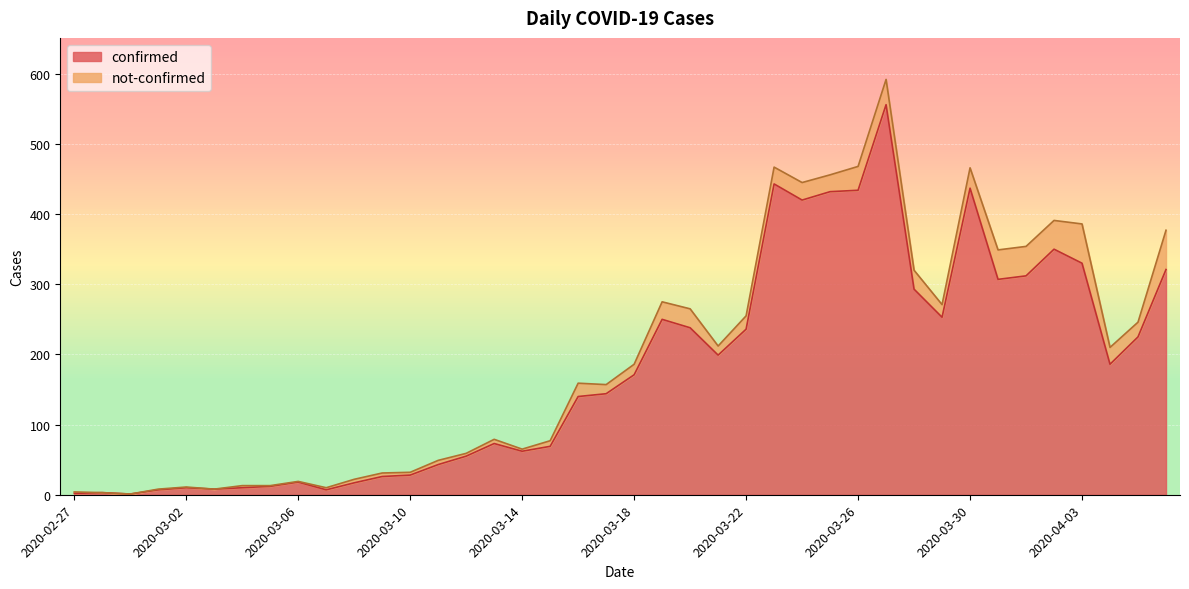

Reading left to right, extract all data points from this chart.

2020-02-27=2	2020-02-28=3	2020-02-29=1	2020-03-01=7	2020-03-02=10	2020-03-03=8	2020-03-04=10	2020-03-05=12	2020-03-06=18	2020-03-07=7	2020-03-08=17	2020-03-09=26	2020-03-10=28	2020-03-11=43	2020-03-12=55	2020-03-13=73	2020-03-14=62	2020-03-15=69	2020-03-16=140	2020-03-17=144	2020-03-18=171	2020-03-19=250	2020-03-20=238	2020-03-21=199	2020-03-22=236	2020-03-23=443	2020-03-24=420	2020-03-25=432	2020-03-26=434	2020-03-27=556	2020-03-28=293	2020-03-29=253	2020-03-30=437	2020-03-31=307	2020-04-01=312	2020-04-02=350	2020-04-03=330	2020-04-04=186	2020-04-05=225	2020-04-06=321